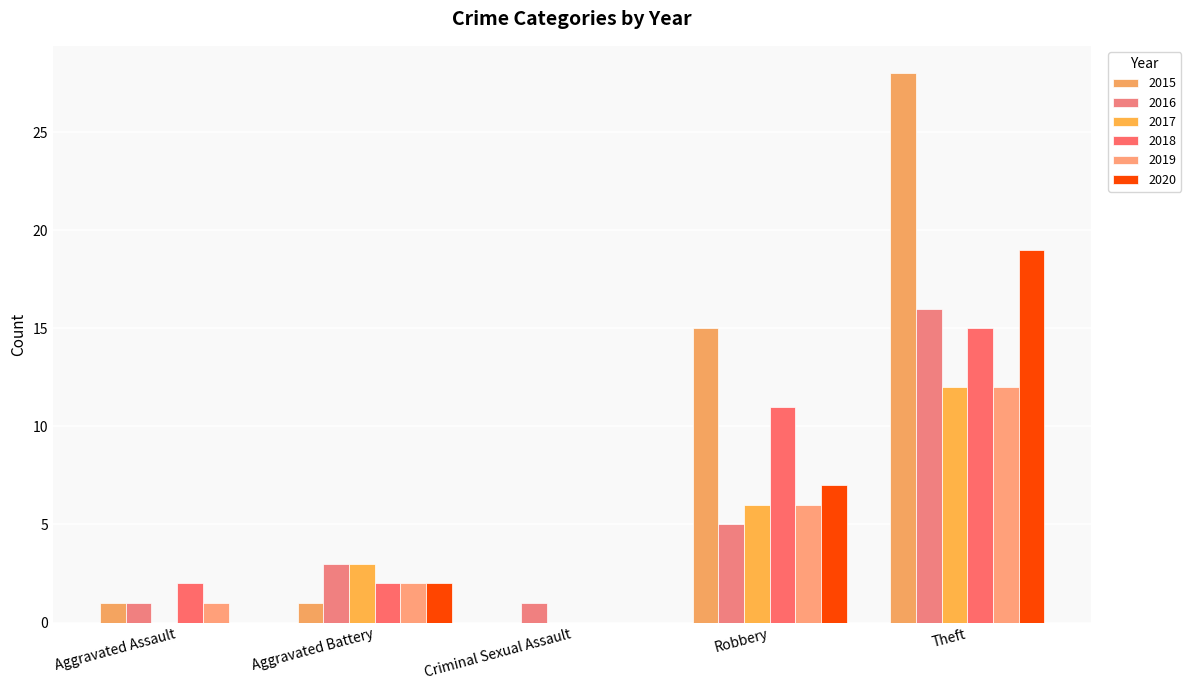

Is it true that 2015 equals 15 at Robbery?

True